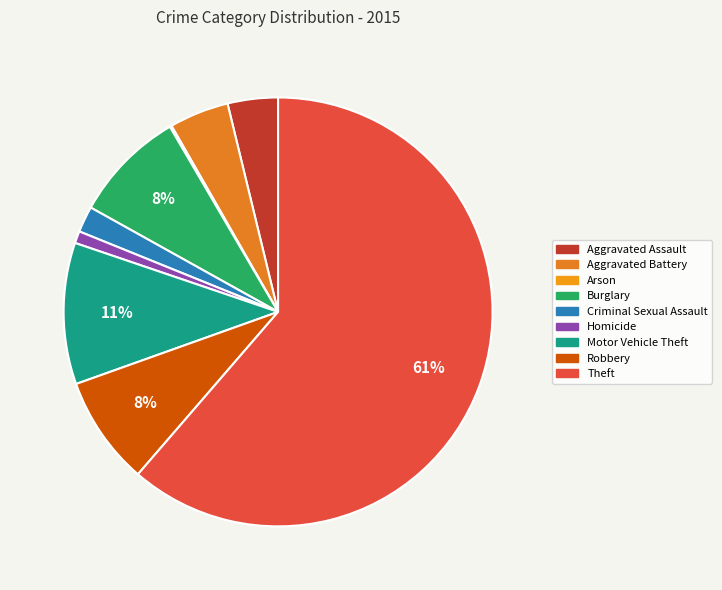

Does Robbery represent more than half of the total?

No